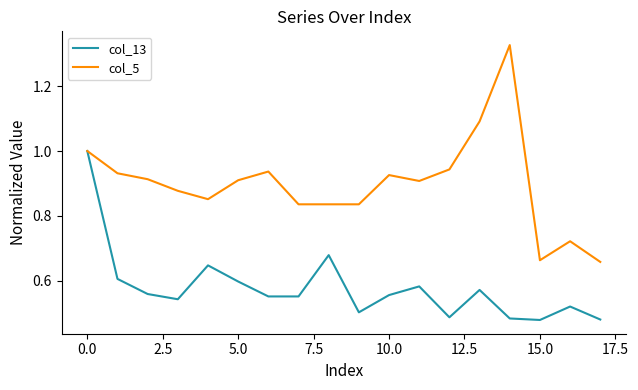

Which series has the largest total across all categories?

col_5